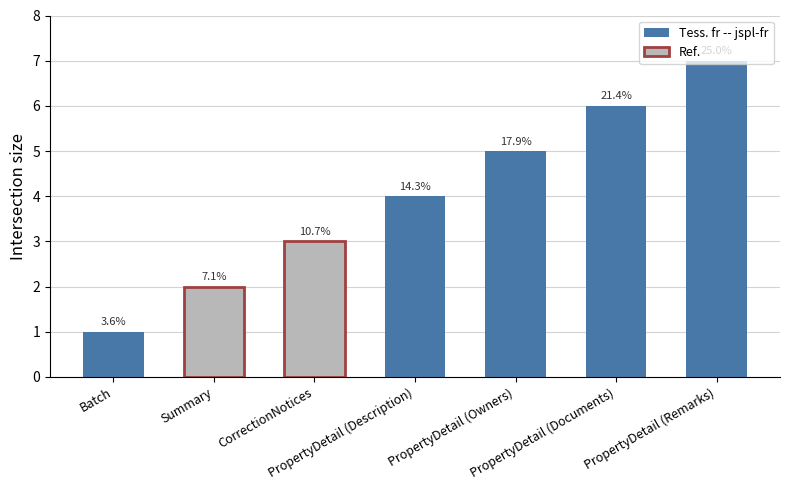

Is it true that the value at PropertyDetail is 9?

False